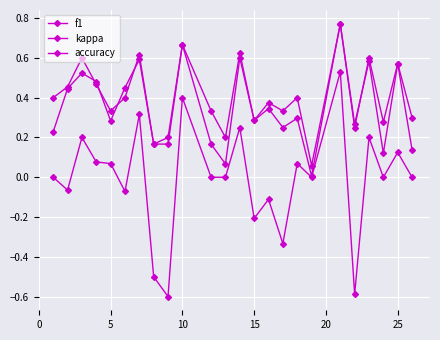

Where is the first local minimum for f1?

5